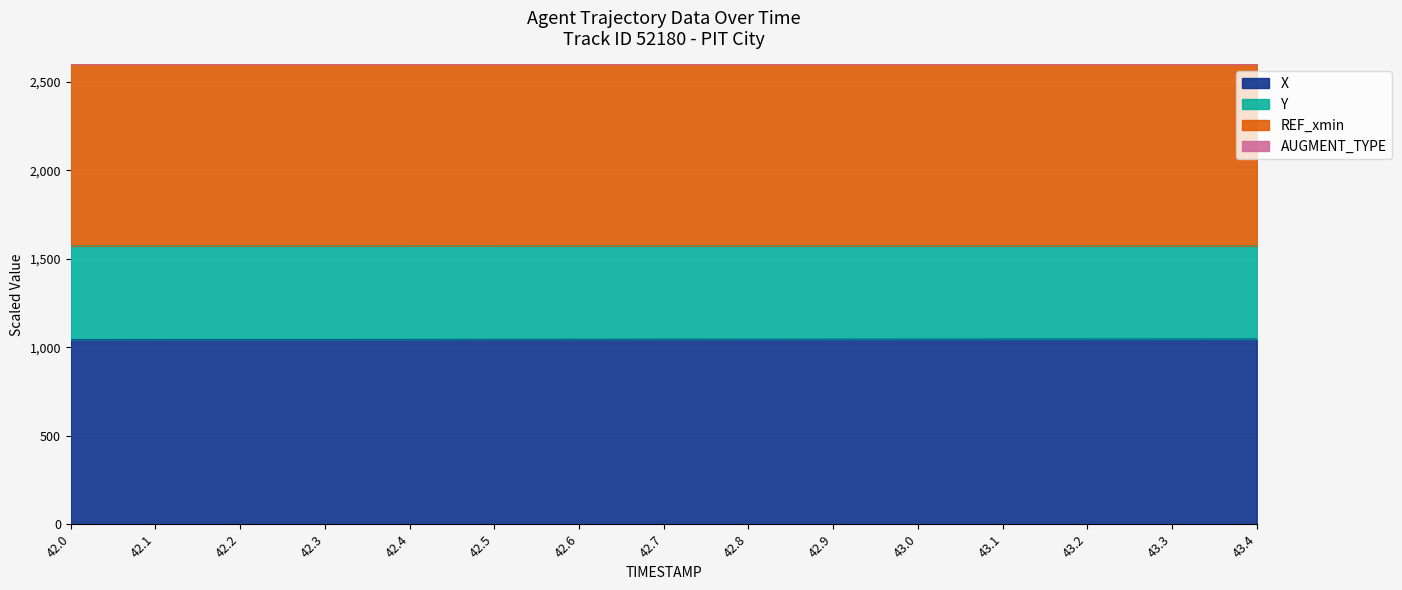

The value of X at 43.0 is 1046.9. True or false?

True